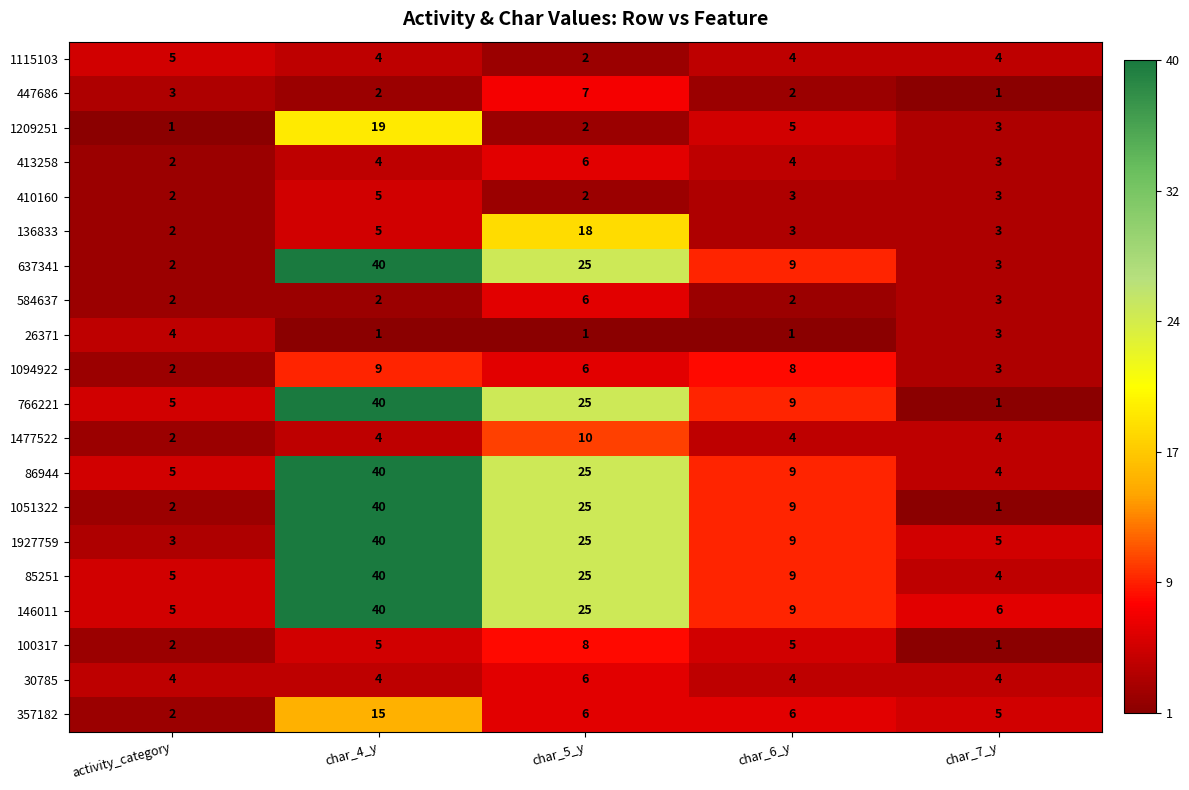

What is the total value across all series at char_4_y?

359